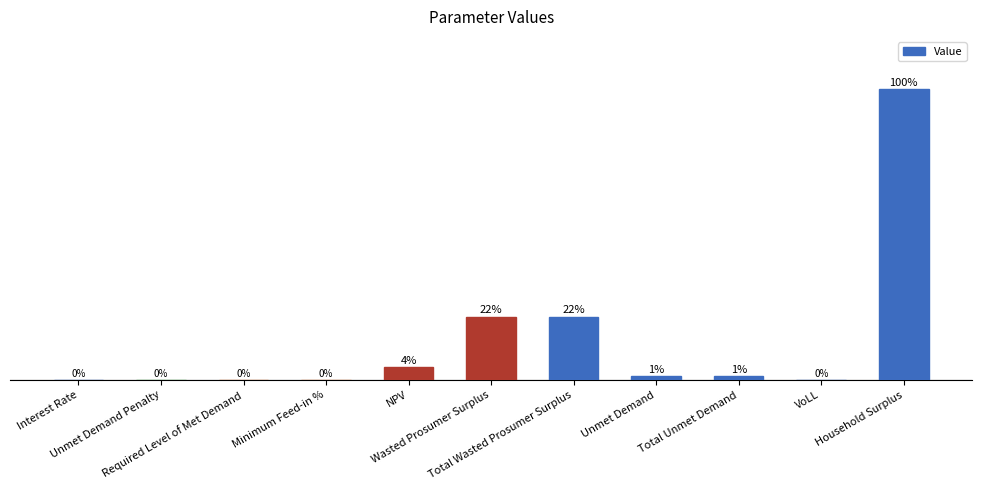

Are the bars horizontal?

No